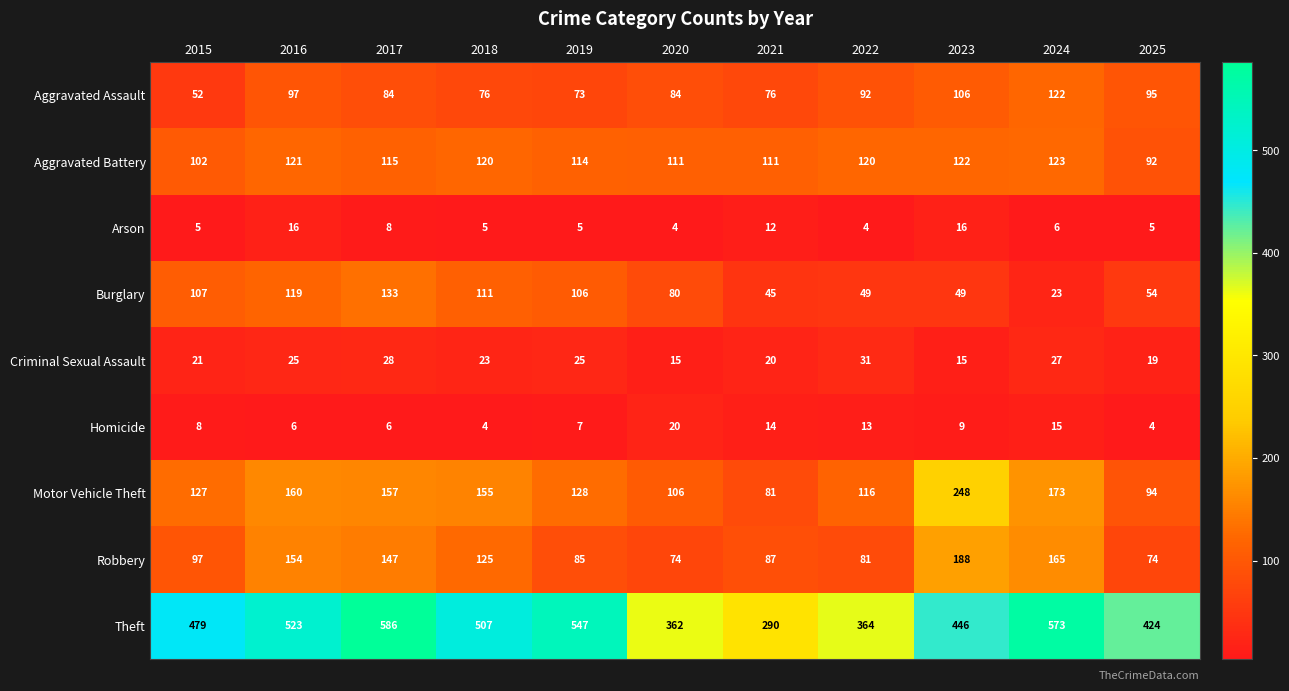

Which series changed the most between 2015 and 2022?

Theft